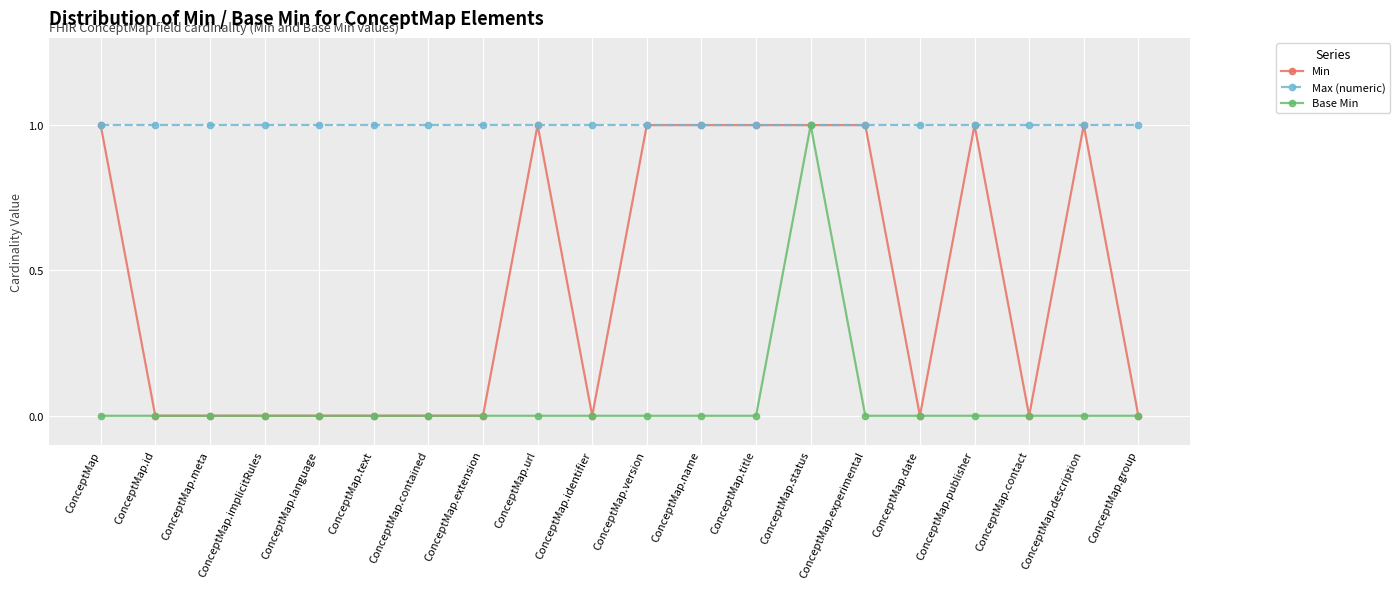

True or false: Base Min has more than 0 interior local peaks.

True